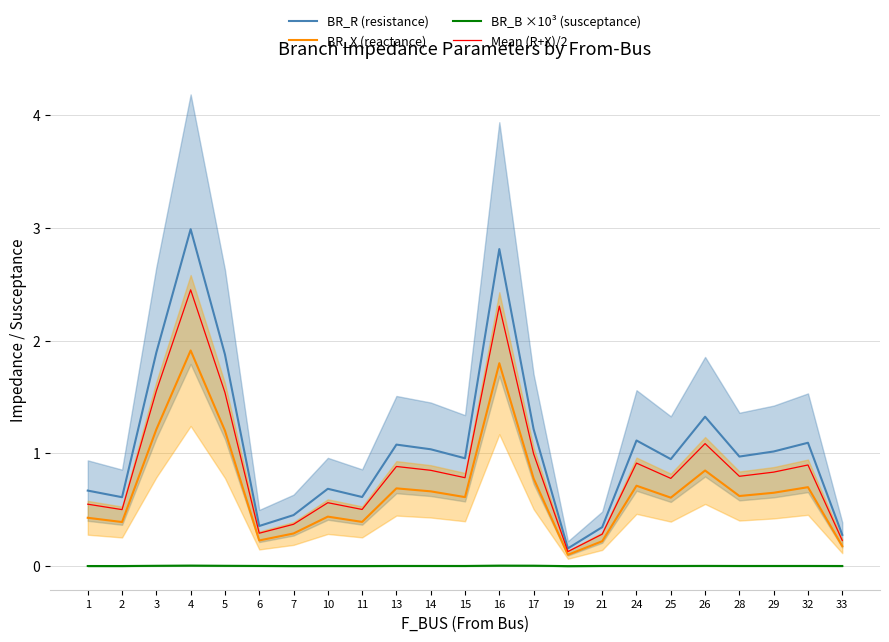

What is the difference between the highest and lowest values at 32?

1.1